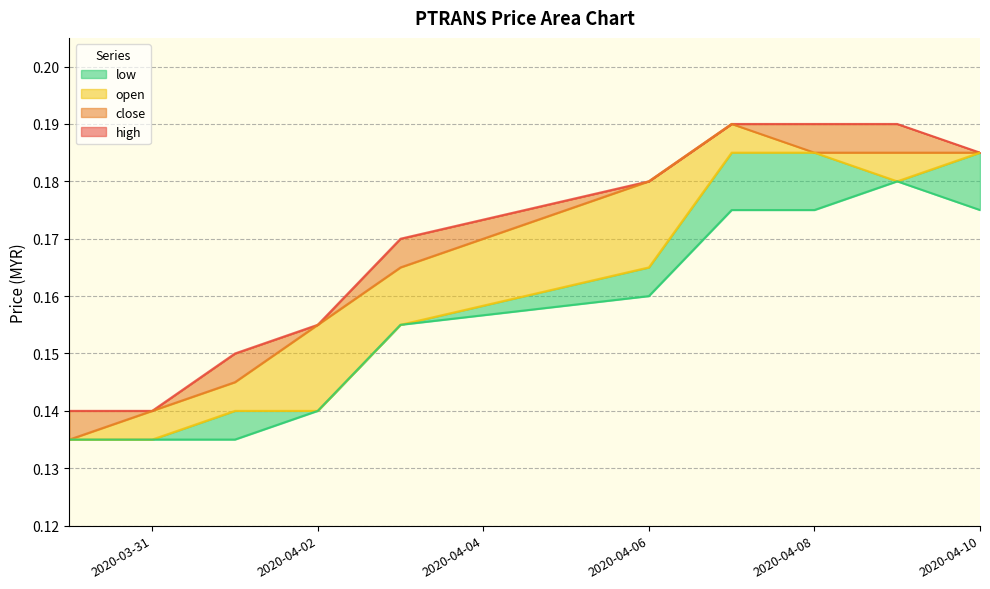

True or false: open and close intersect in this chart.

False